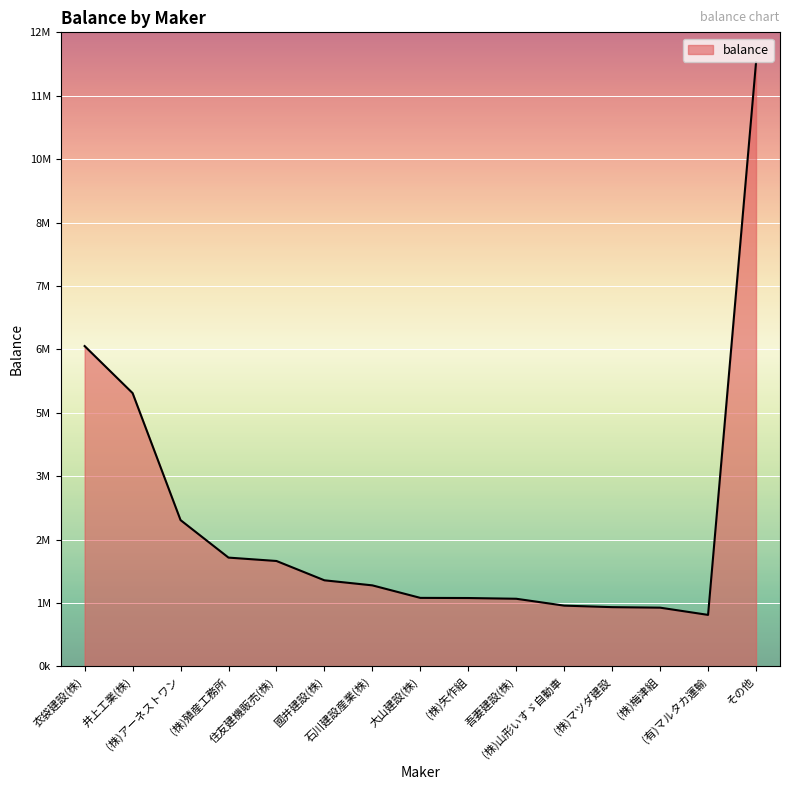

Which label corresponds to the largest value in the chart?

その他